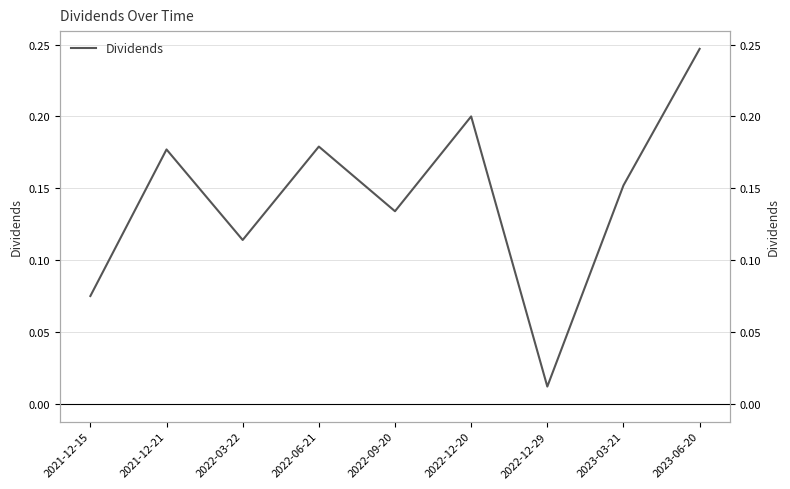

The value at 2022-03-22 is 0.1. True or false?

True